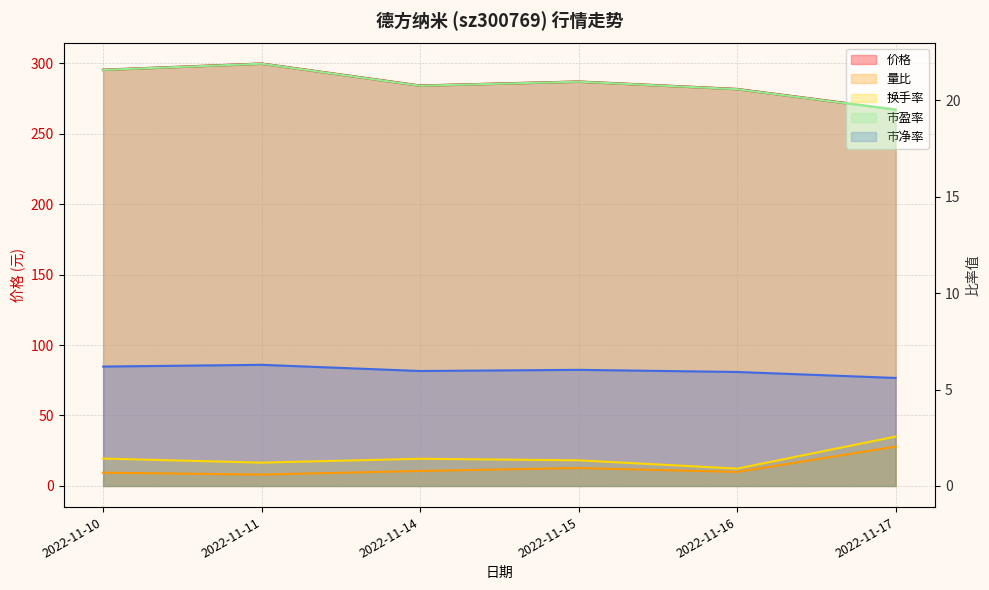

Rank the categories by 换手率 value from highest to lowest.

2022-11-17, 2022-11-10, 2022-11-14, 2022-11-15, 2022-11-11, 2022-11-16